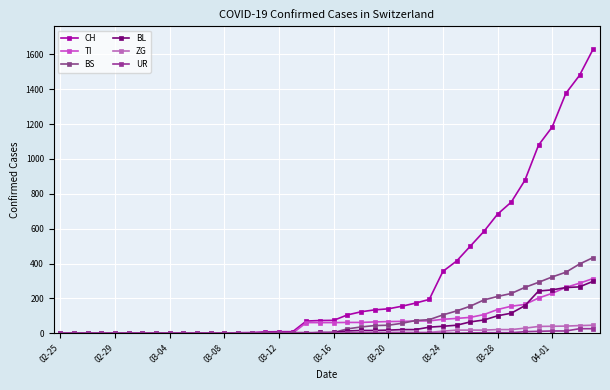

True or false: BS and CH intersect in this chart.

False